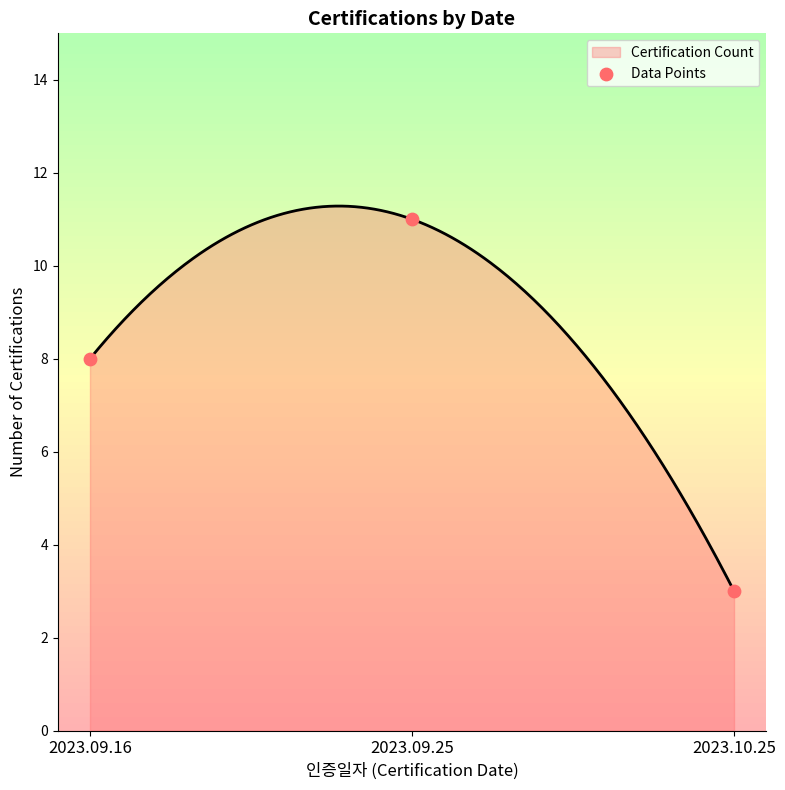

Approximately how many times larger is the value at 2023.10.25 compared to 2023.09.16?

0.4